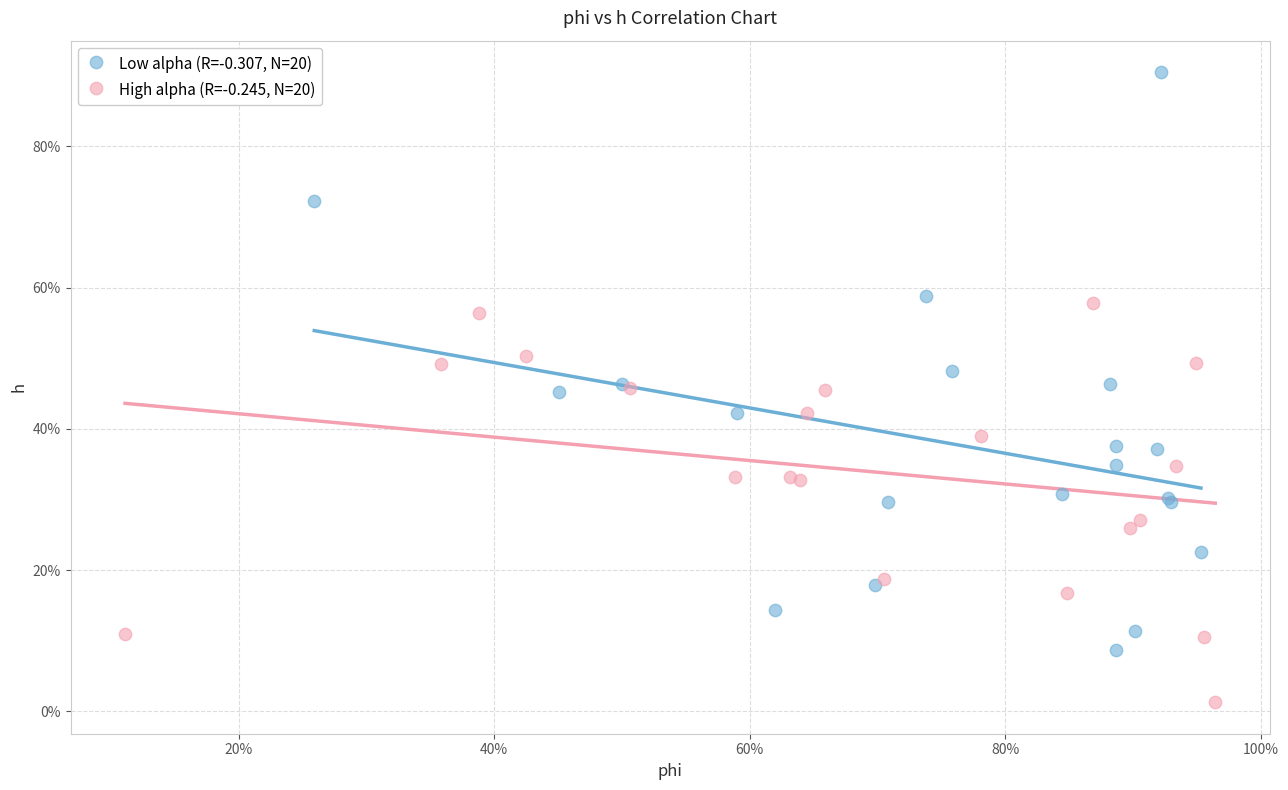

What are all the series names shown in the legend?

Low alpha (R=-0.307, N=20), High alpha (R=-0.245, N=20)